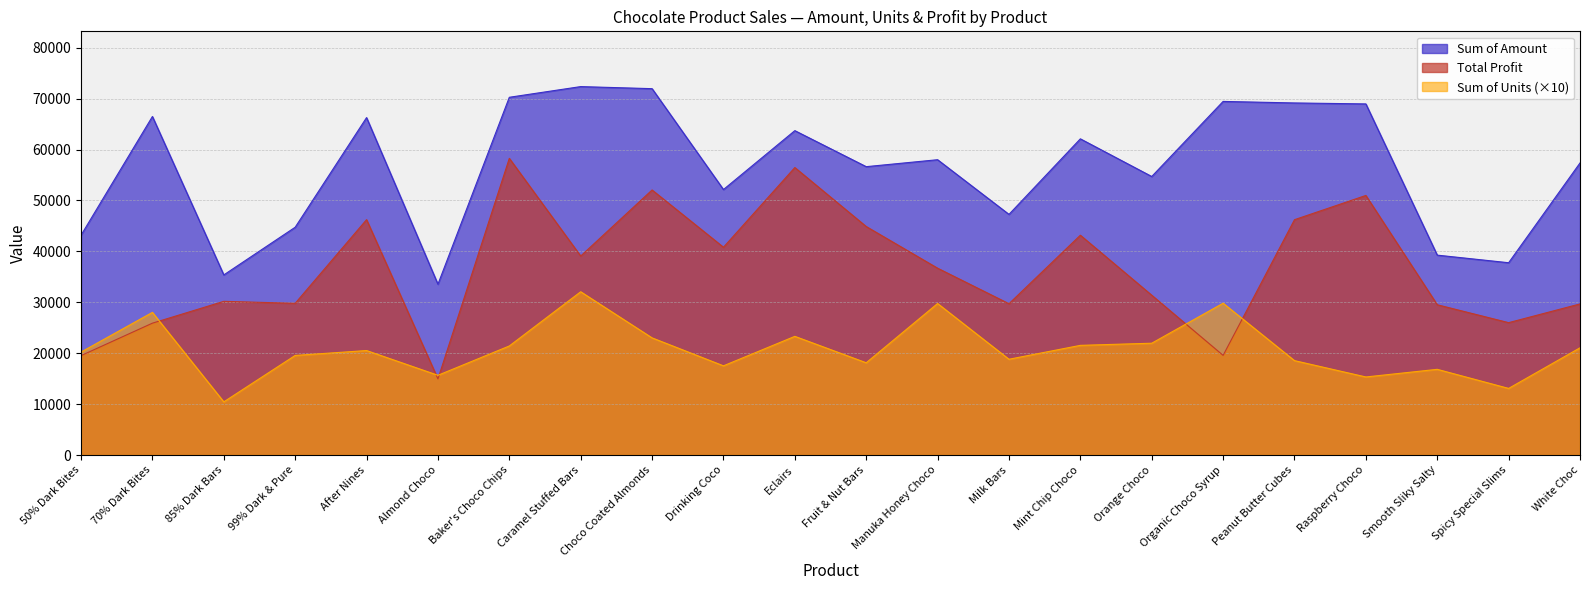

What position from the left is 99% Dark & Pure?

4